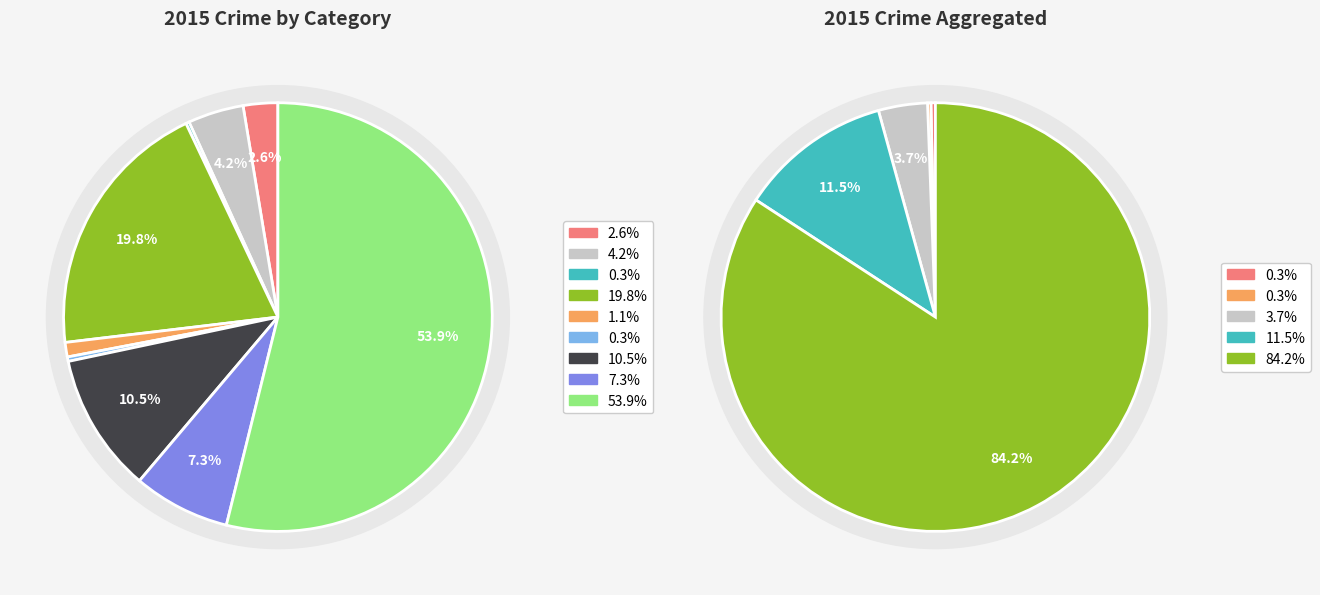

To the nearest percent, what portion does Motor Vehicle Theft represent?

11%